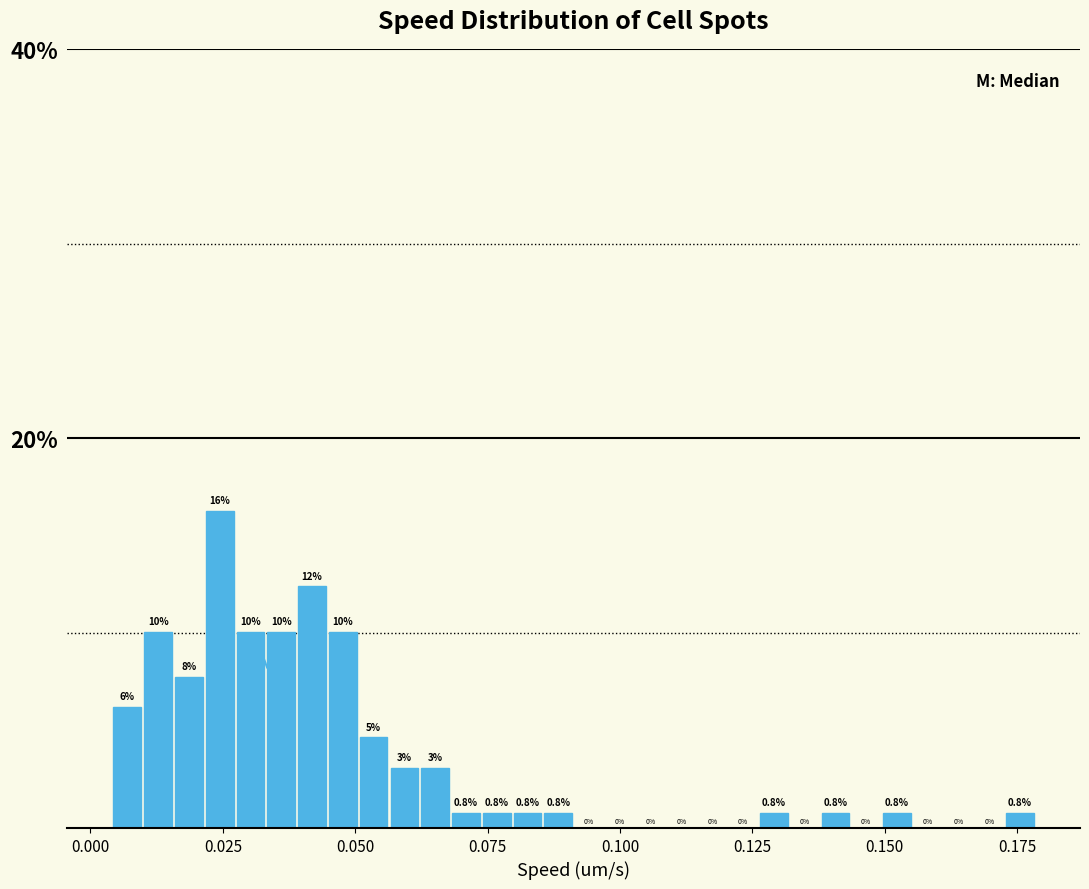

Read against the x-axis, roughly where is the centre of the tallest bar?

0.025